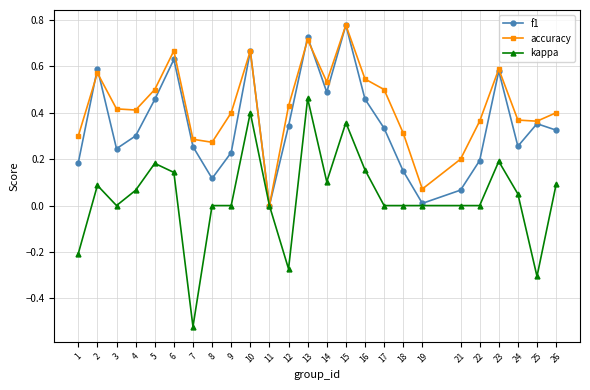

Which series has the largest total across all categories?

accuracy